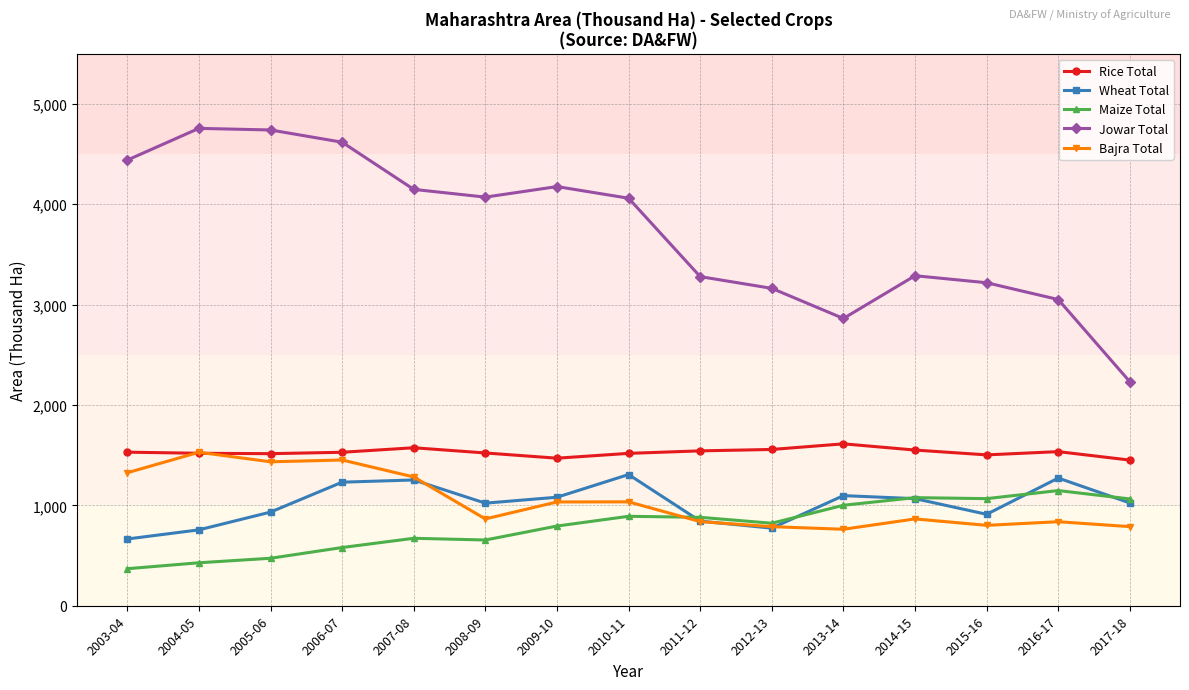

At which label does Rice Total first exceed 1529?

2003-04